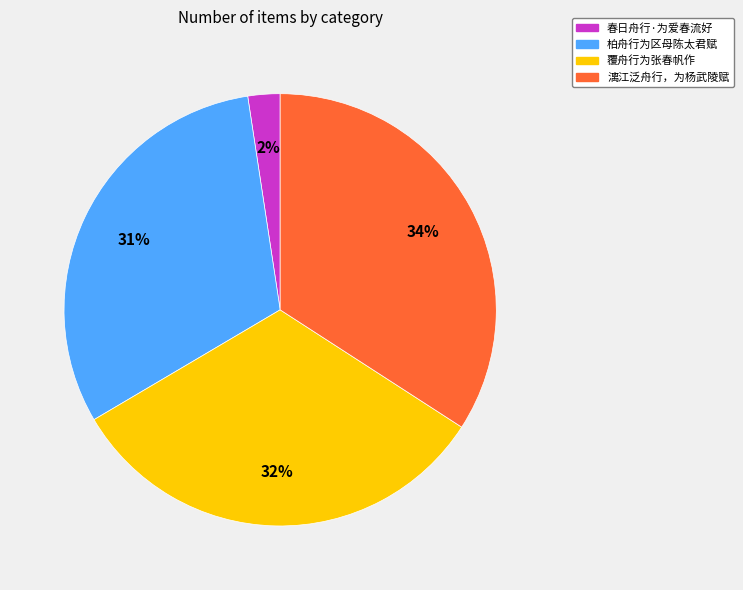

Does any single category account for the majority?

No